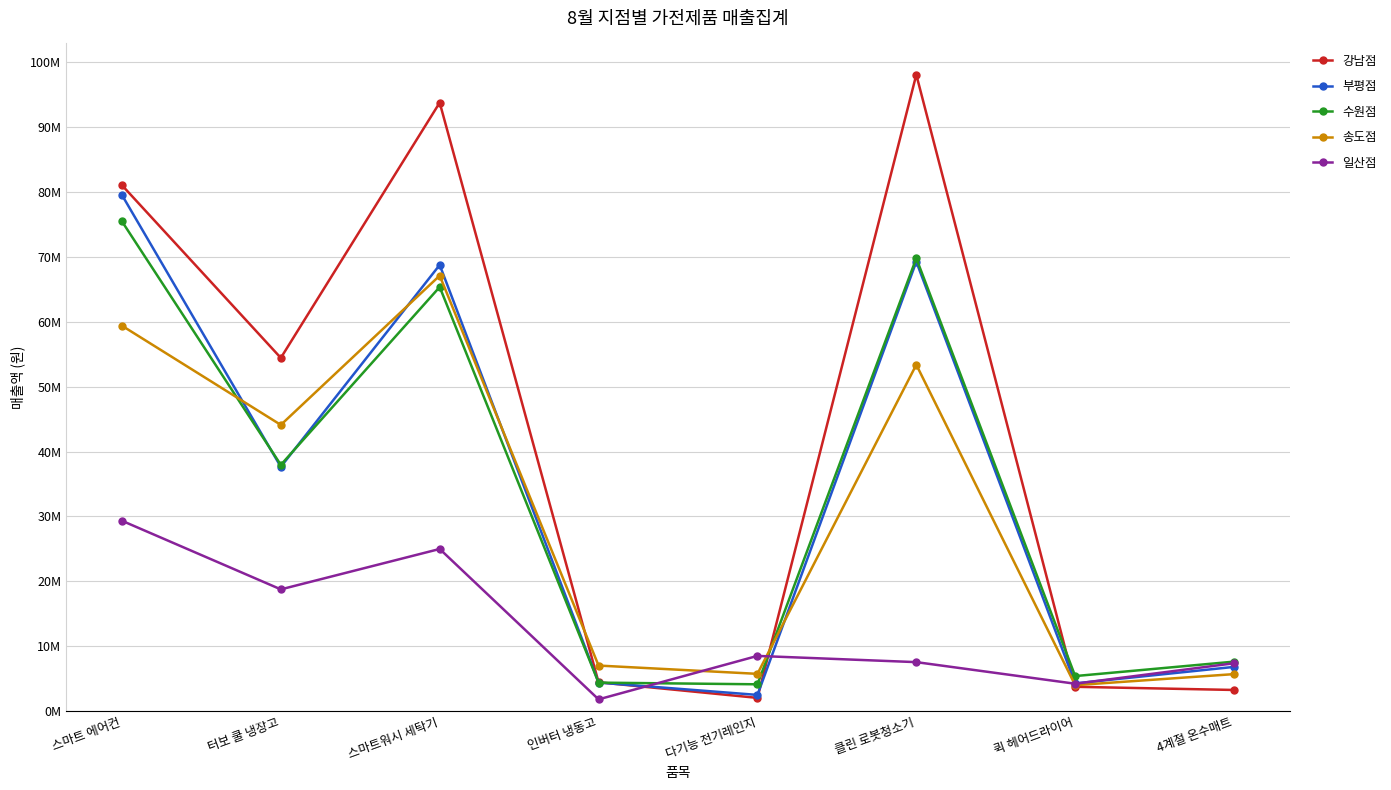

At which label does 부평점 reach its peak?

스마트 에어컨